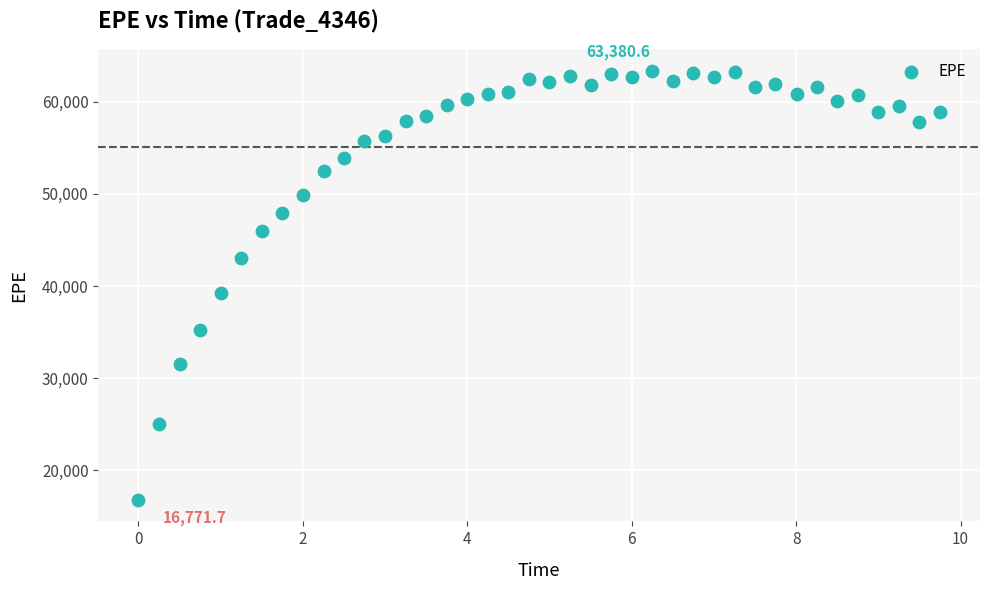

What is the range of Y values (max minus min)?

46608.9